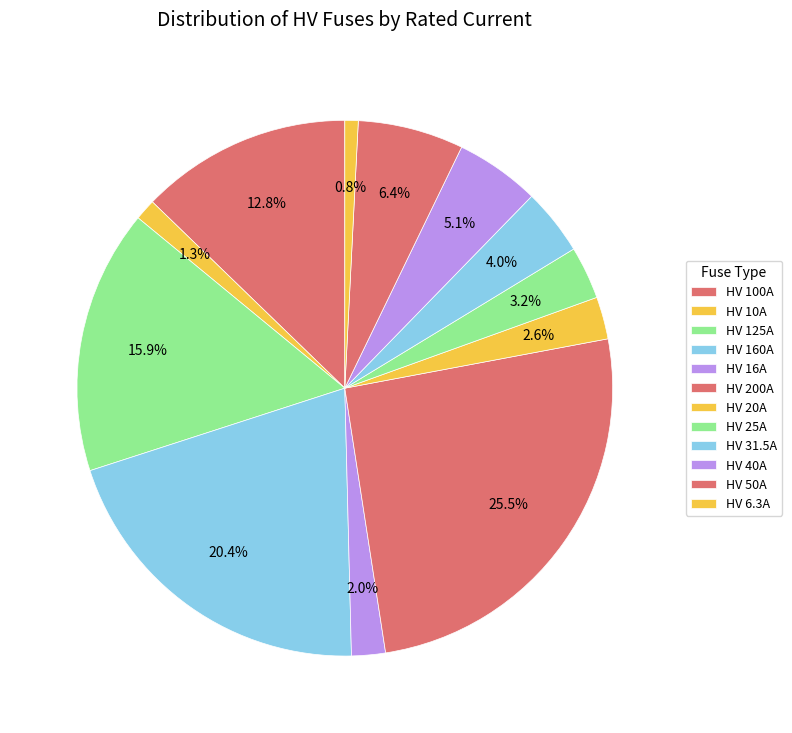

What is the change in value from HV 100A to HV 25A?

-75.0